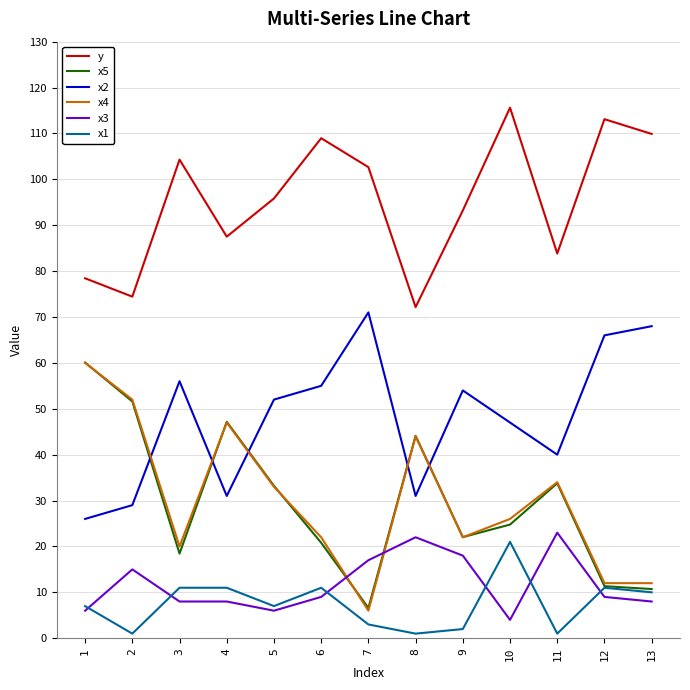

What is the maximum value shown in the chart?

115.6